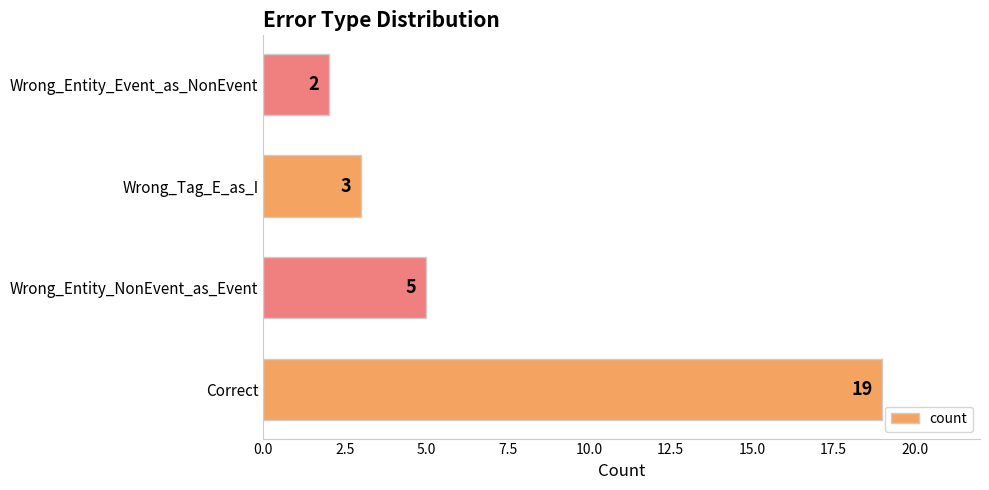

Count the number of categories in the chart.

4